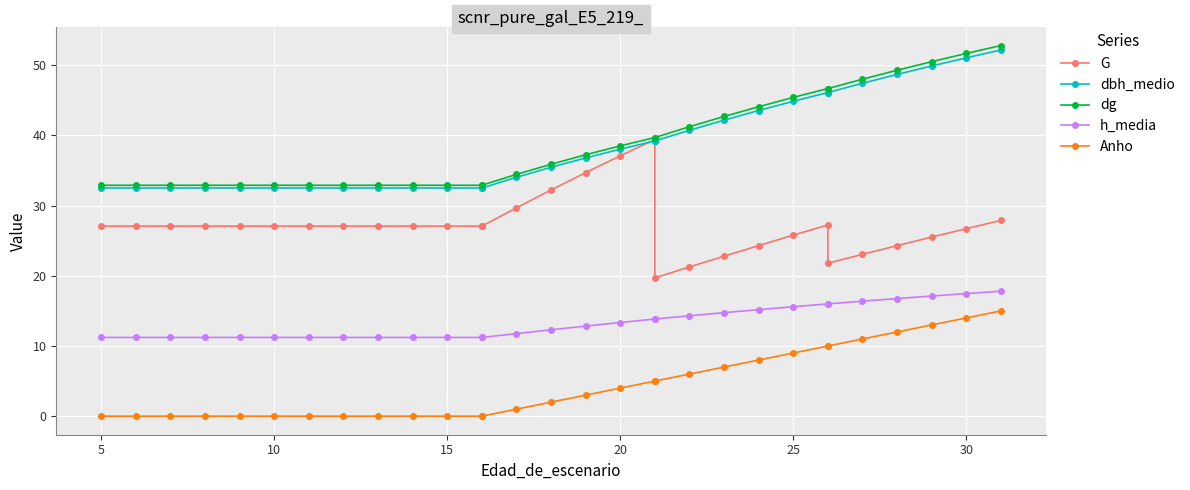

The value of h_media at 15 is 2.3. True or false?

False